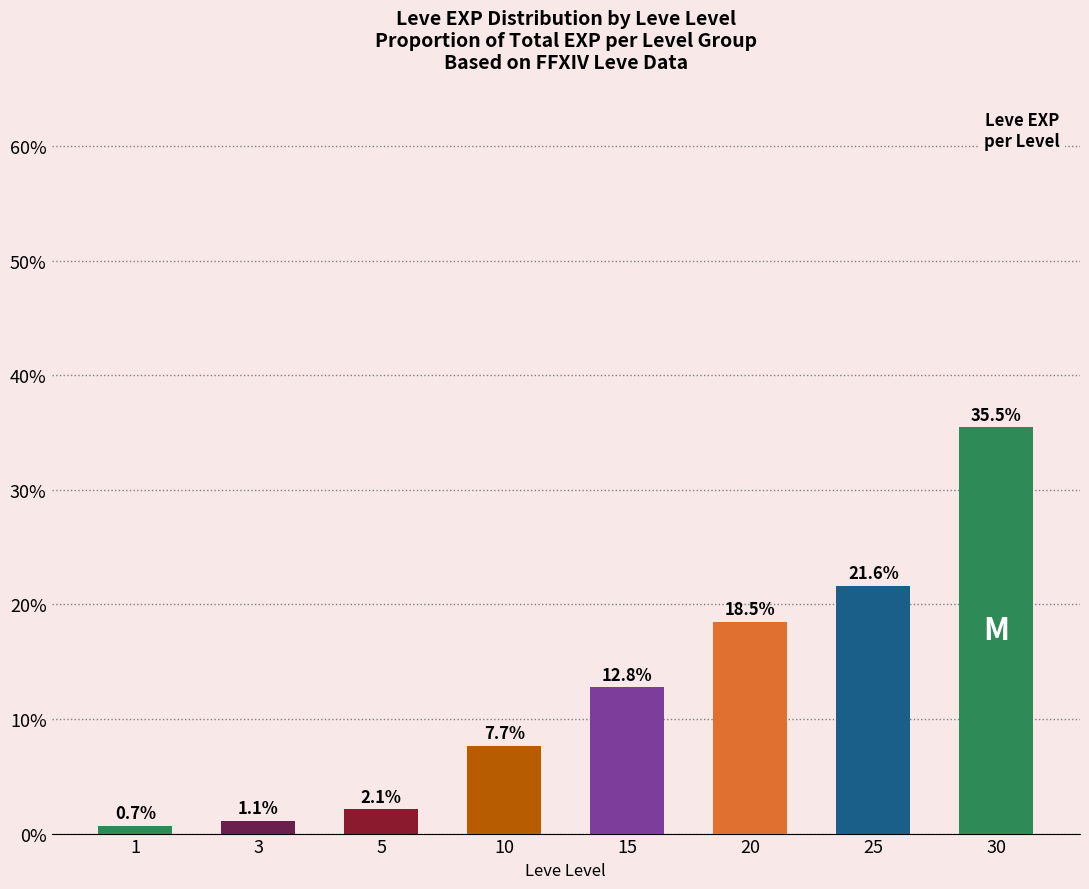

List the labels in order of value, smallest first.

1, 3, 5, 10, 15, 20, 25, 30